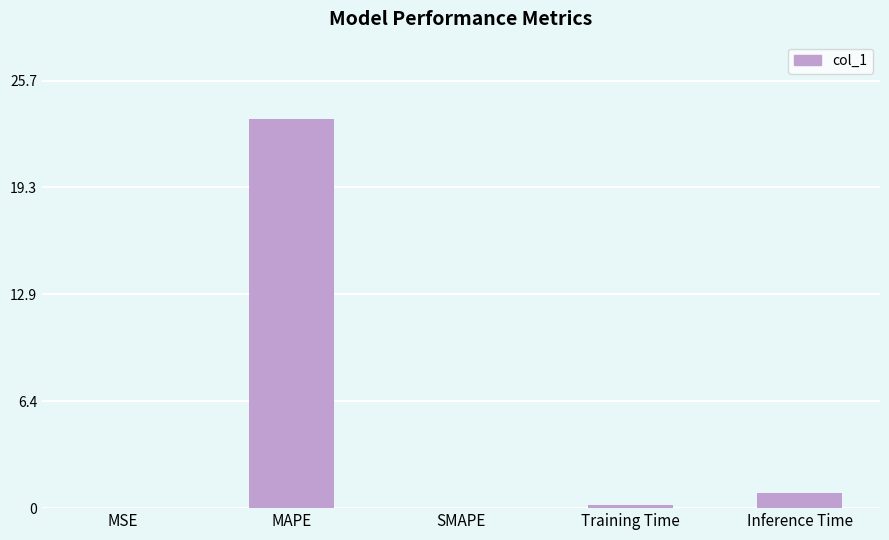

What value does the data have at Inference Time?

0.9